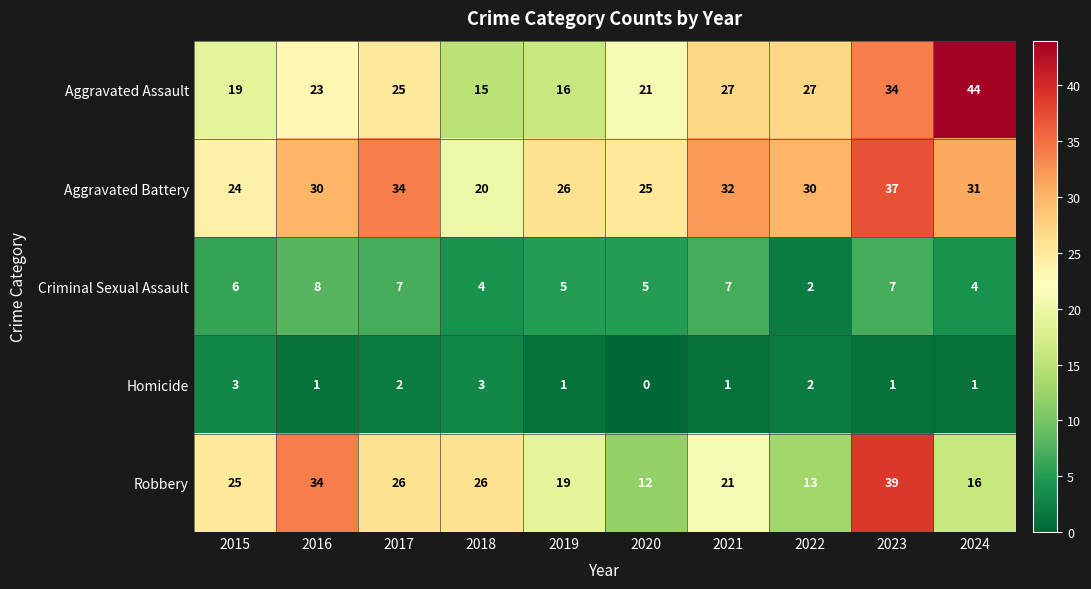

What is the minimum value for Robbery?

12